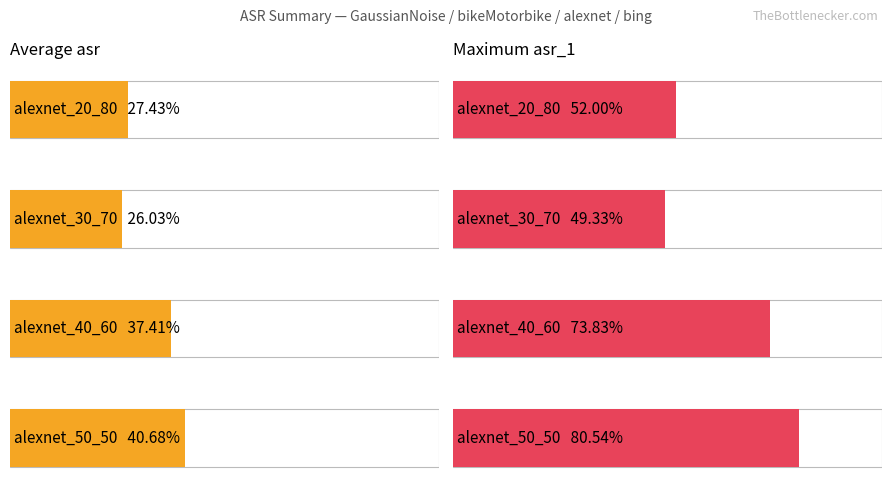

At which category is the sum across all series the highest?

alexnet_50_50